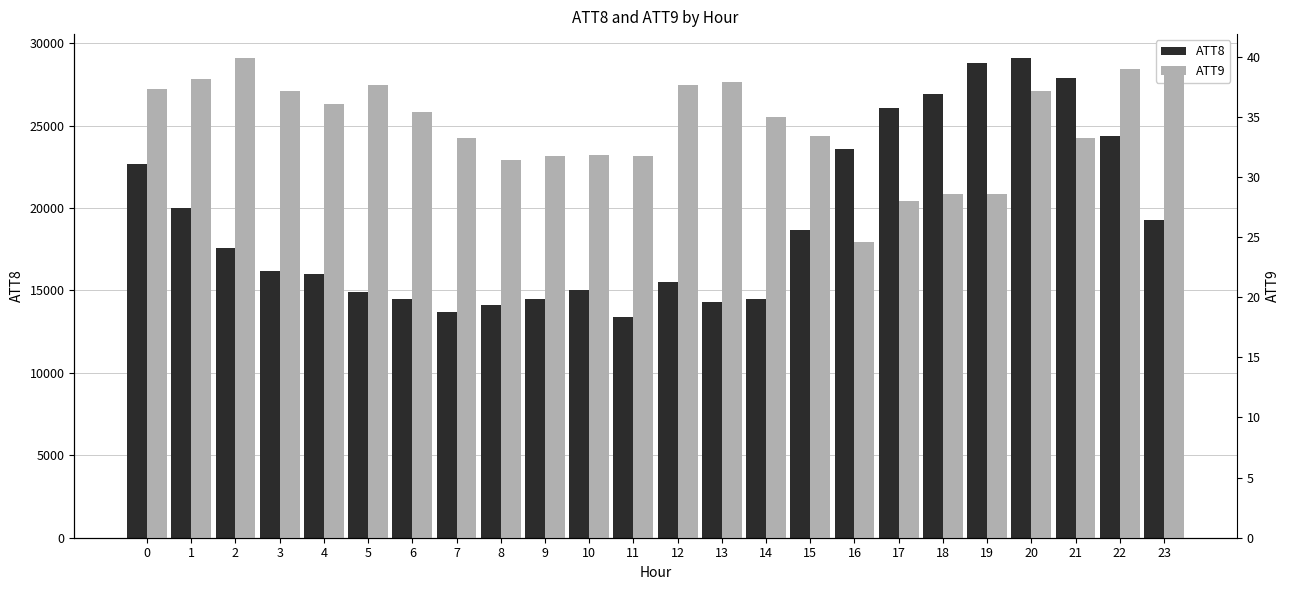

Which series has the largest total across all categories?

ATT8